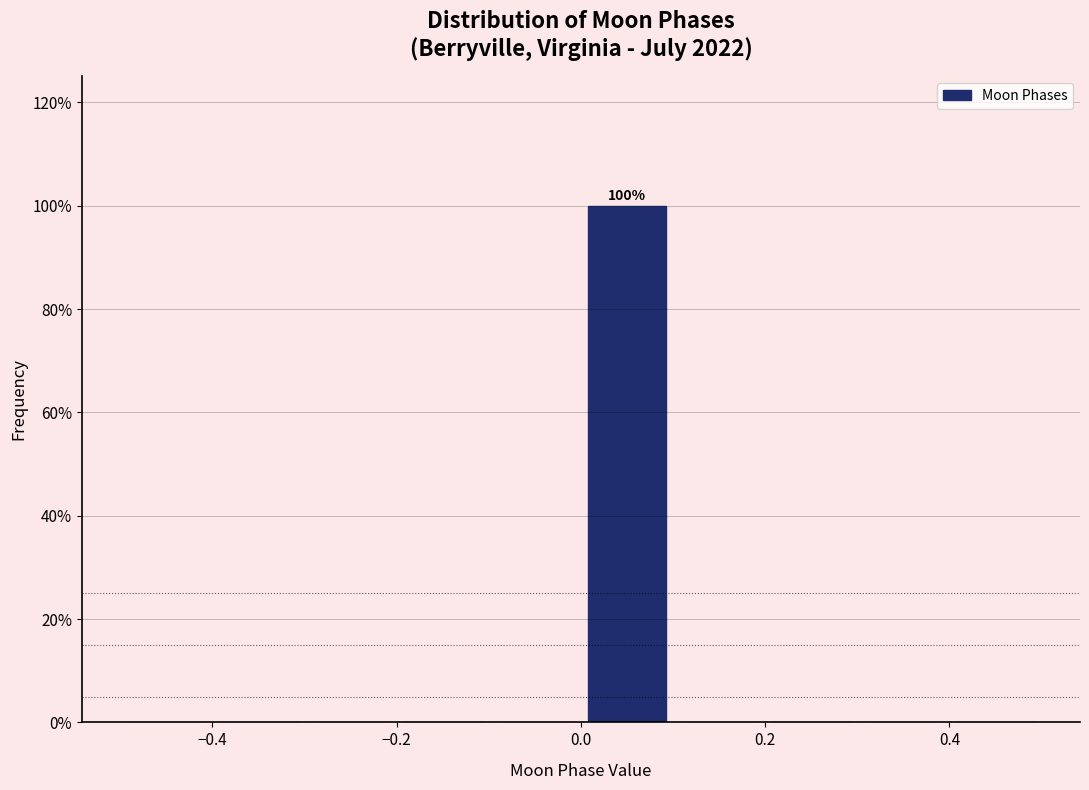

Which range on the x-axis has the tallest bar?

0.0 to 0.1